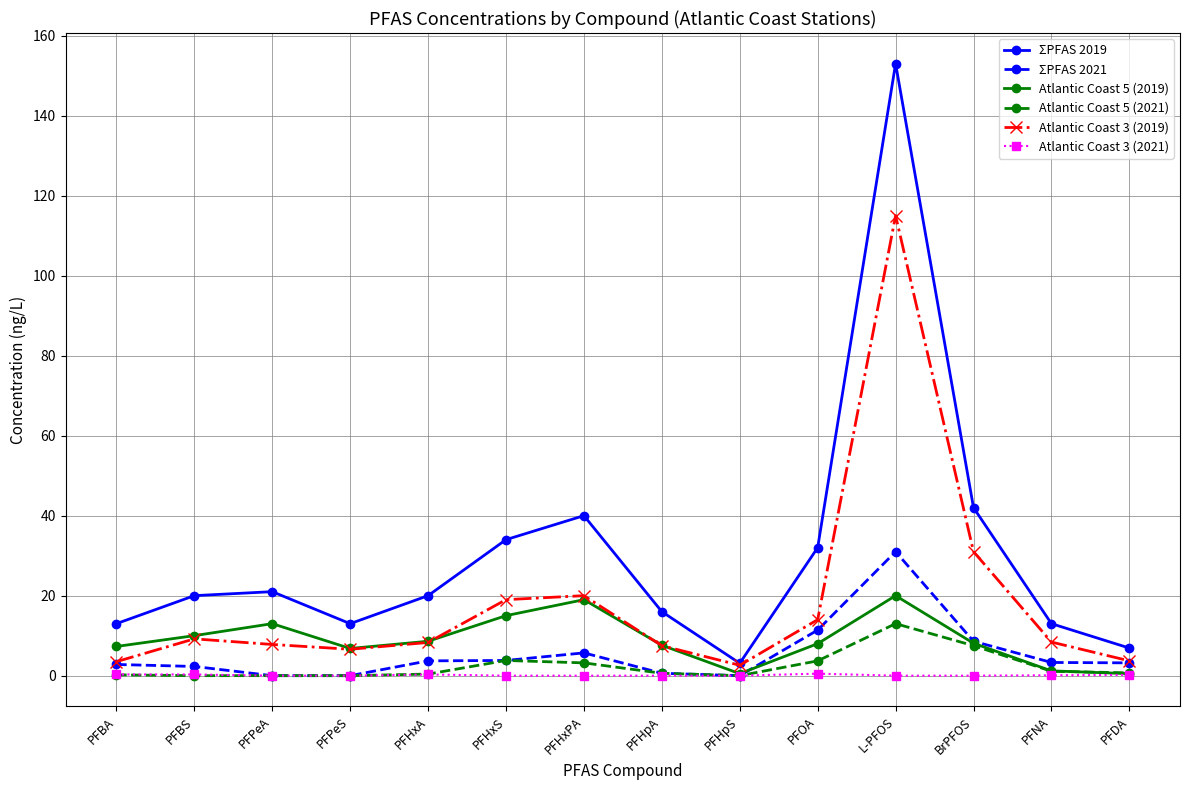

Is it true that ΣPFAS 2019 equals 153.0 at L-PFOS?

True